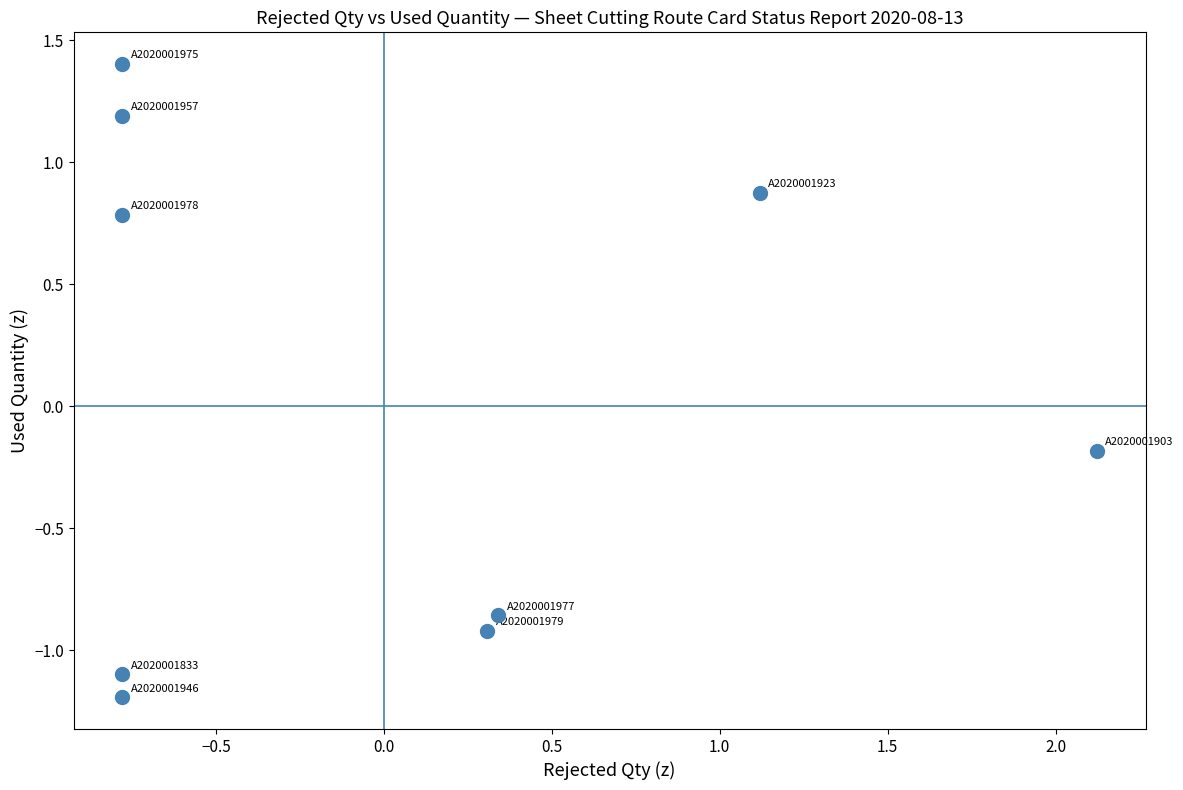

What is the range of X values (max minus min)?

2.9